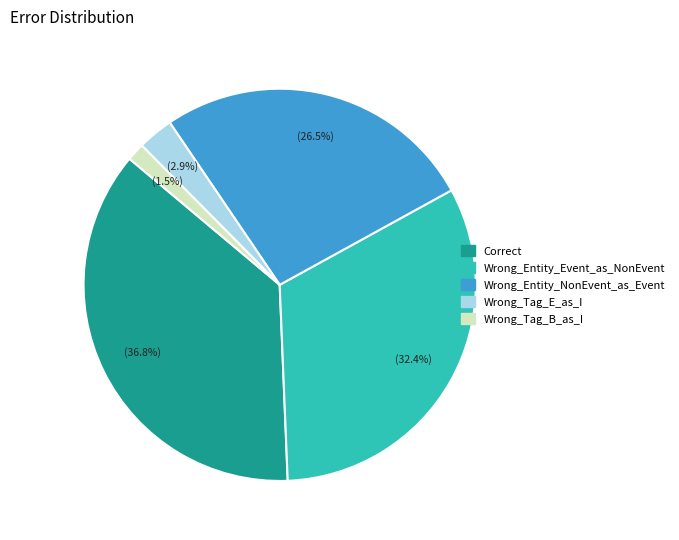

To the nearest percent, what portion does Correct represent?

37%